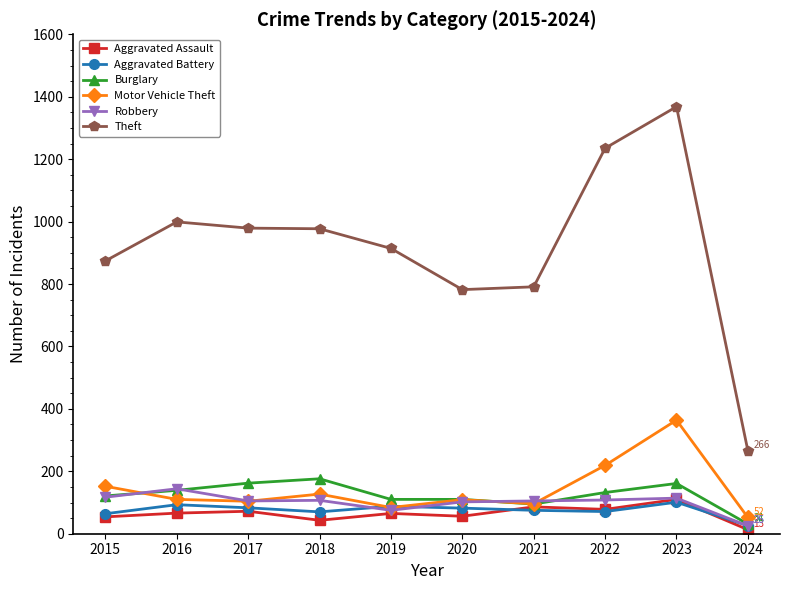

How many lines are shown in the chart?

6